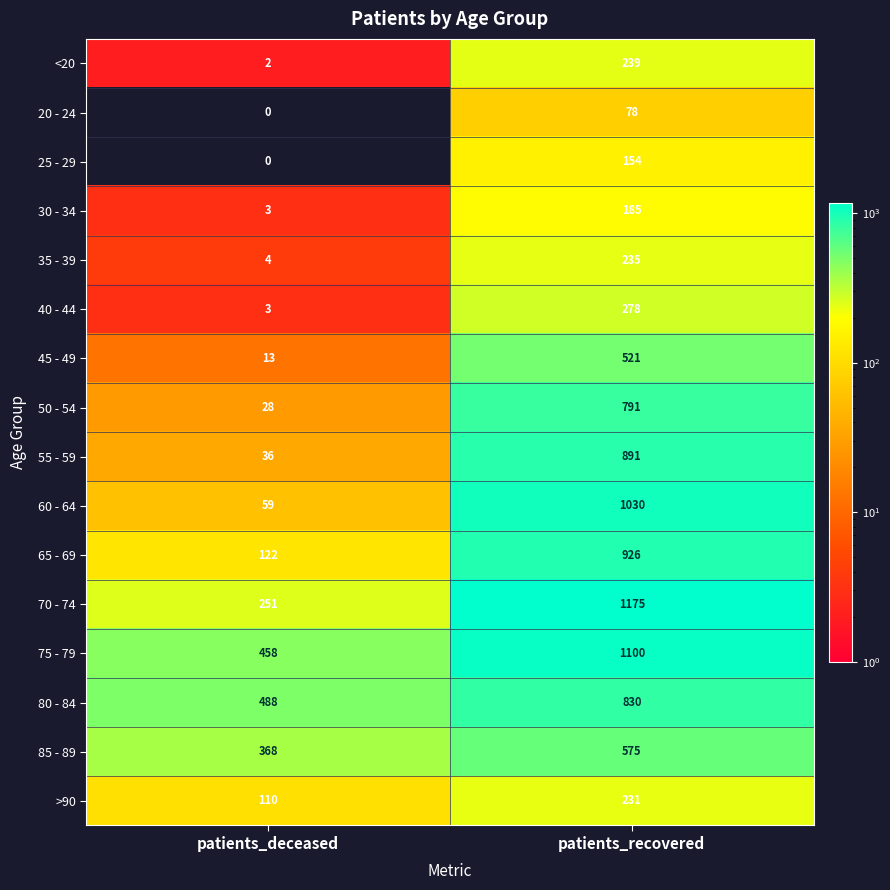

Which series changed the most between patients_deceased and patients_recovered?

60 - 64